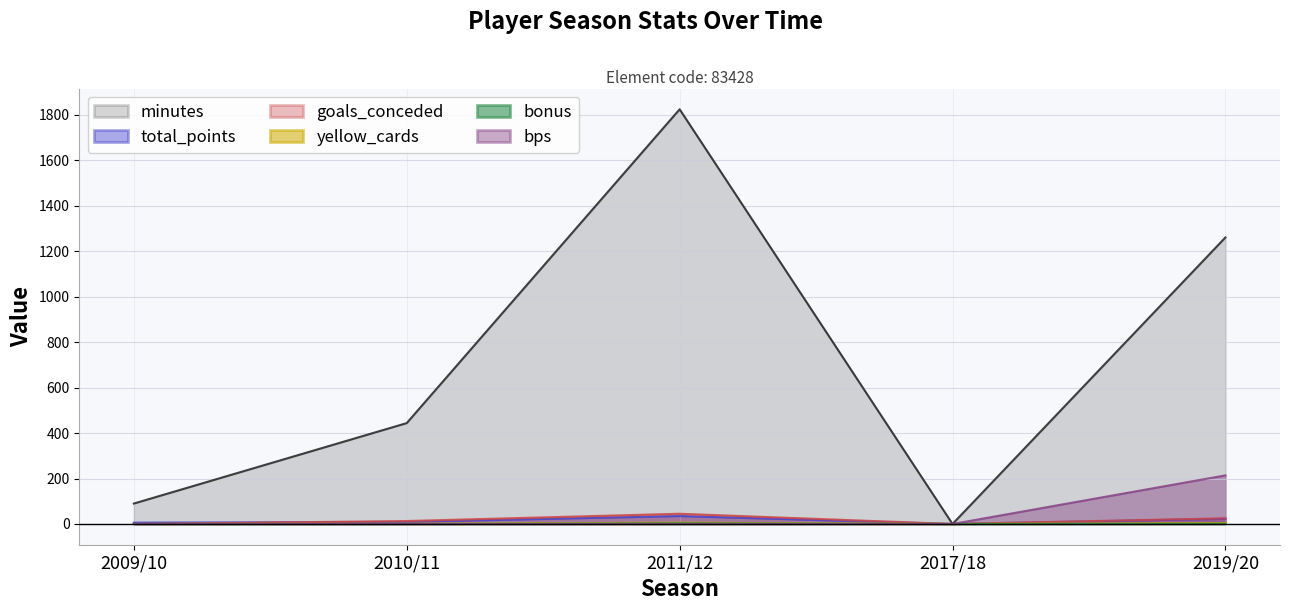

What value does the total_points series have at 2019/20?

23